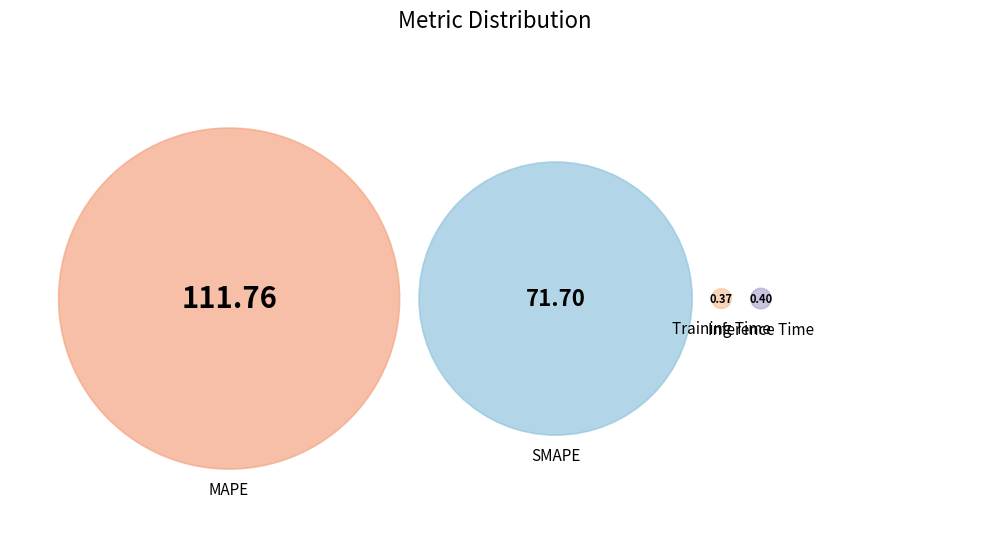

Is MAPE the majority of the pie?

Yes